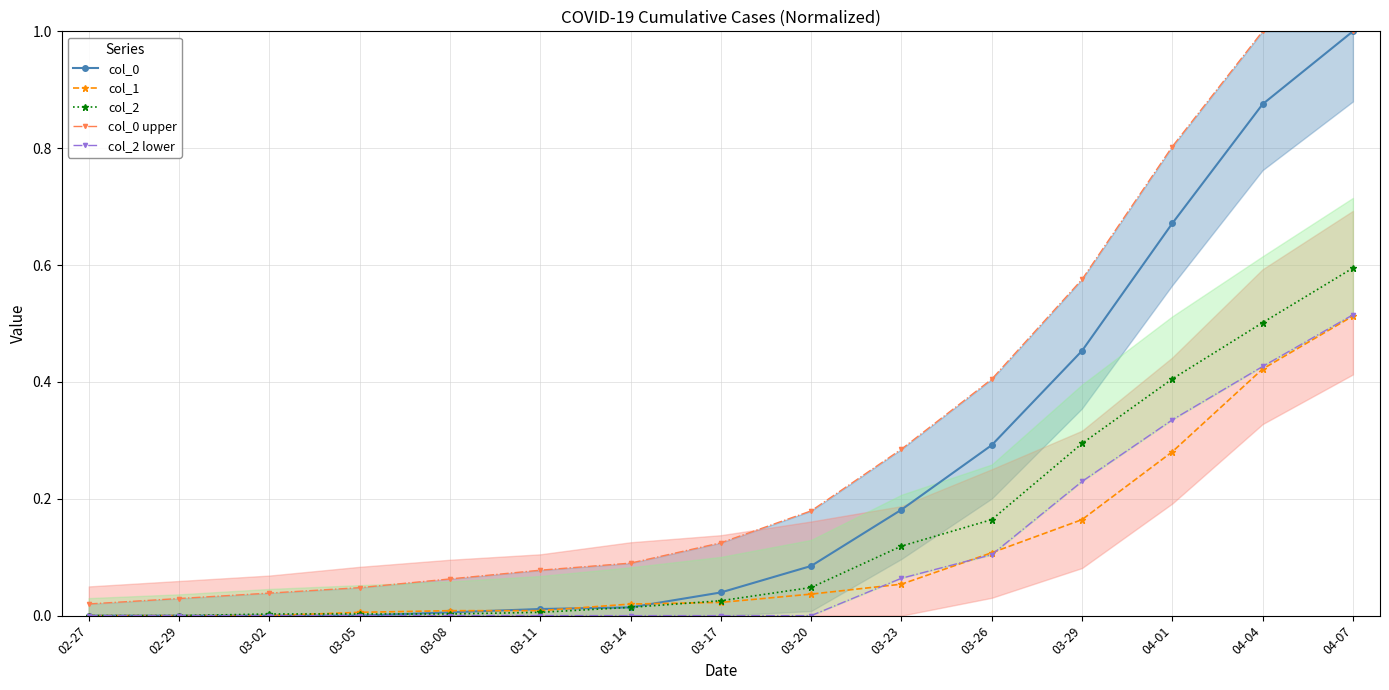

What is the label of the 4th point from the left?

03-05